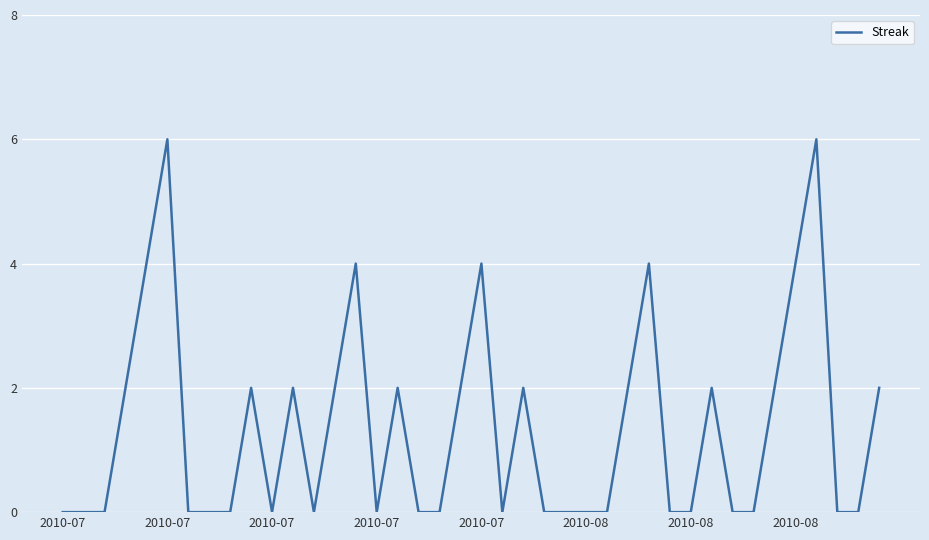

What is the difference between the maximum and minimum values?

6